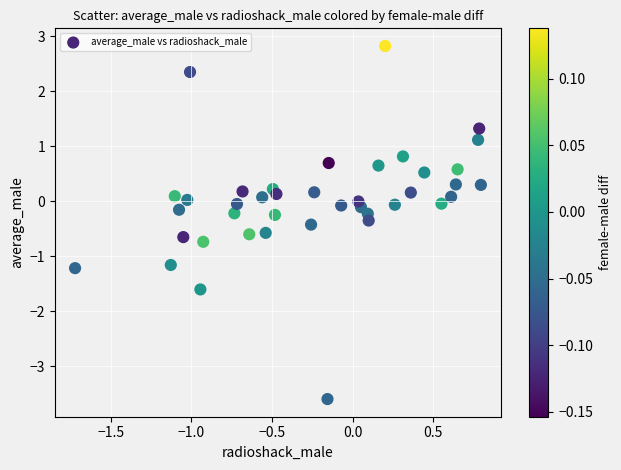

What is the range of X values (max minus min)?

2.5